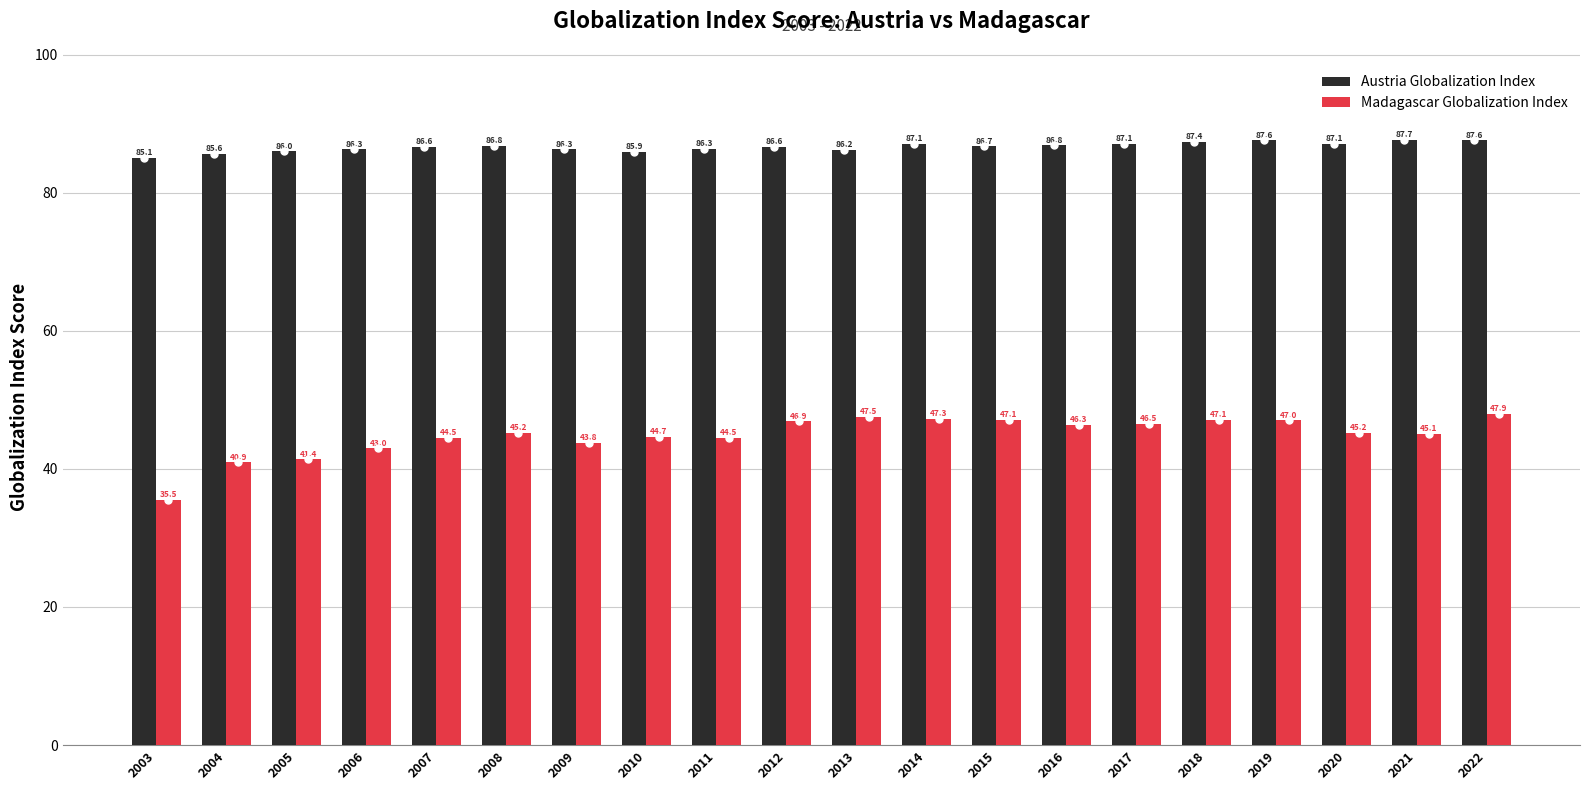

Is the value of Austria Globalization Index at 2004 greater than the value of Madagascar Globalization Index at 2010?

Yes